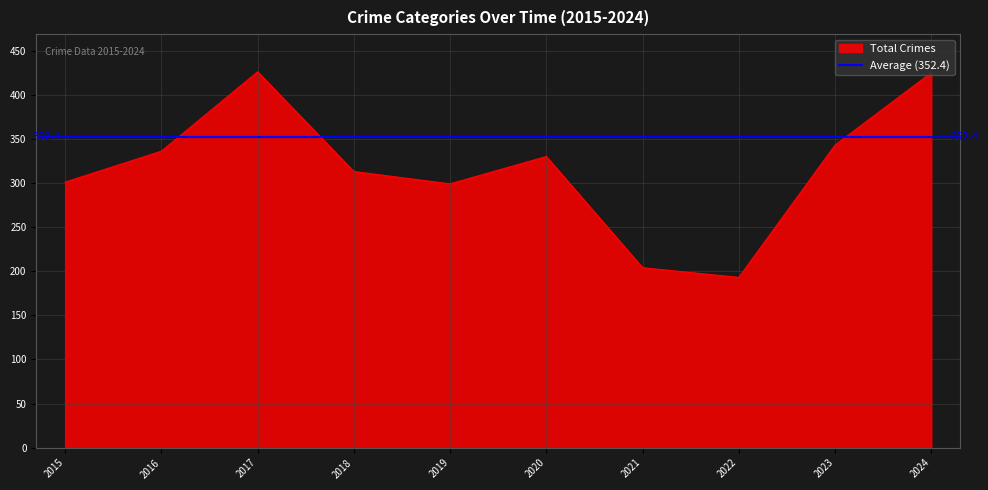

Which series ends up on top after the final intersection of Total Crimes and Average (352.4)?

Total Crimes